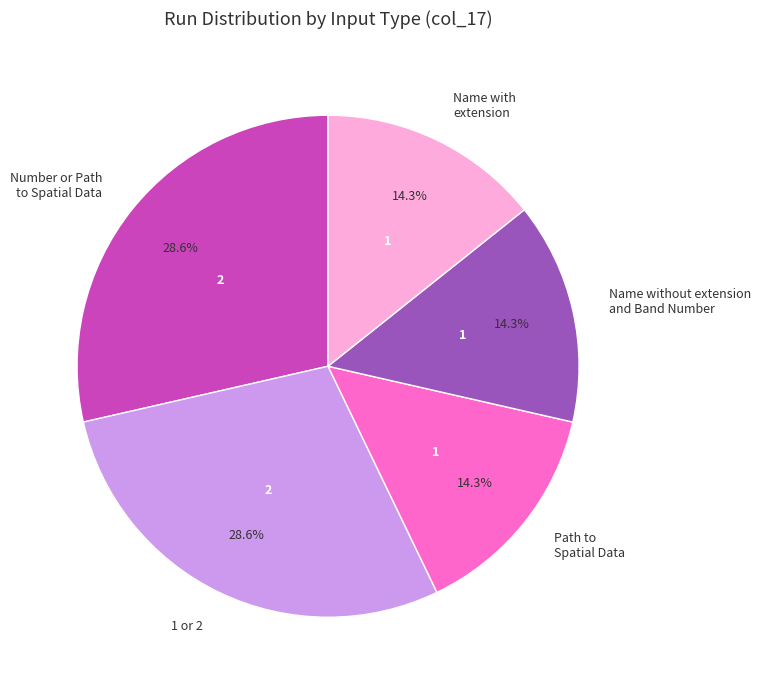

Is 1 or 2 the majority of the pie?

No